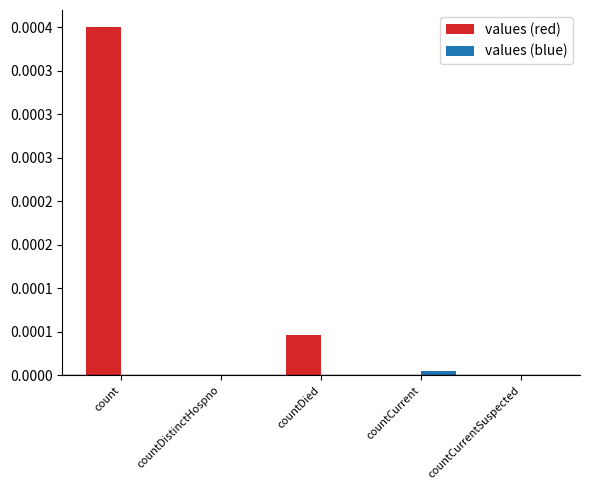

Rank the series at countDistinctHospno from lowest to highest value.

values (red), values (blue)